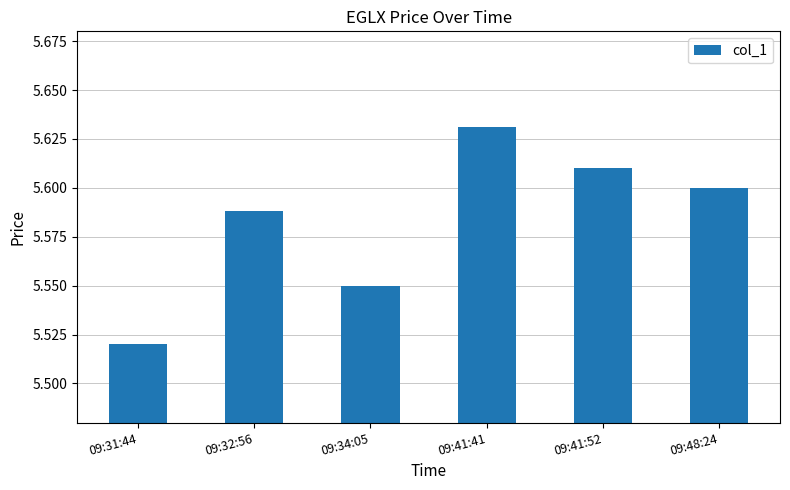

Approximately how many times larger is the value at 09:48:24 compared to 09:41:41?

1.0